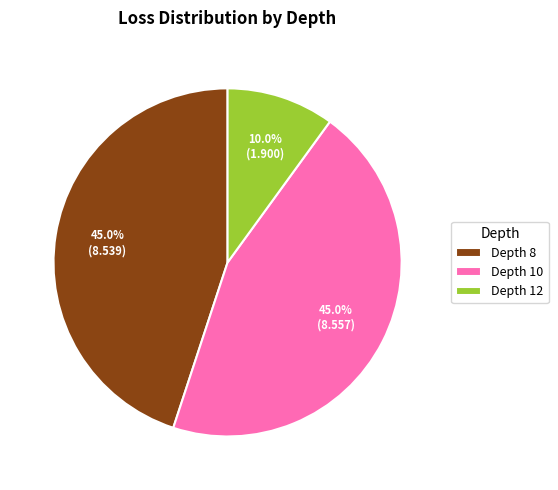

What is the smallest slice in the pie chart?

Depth 12